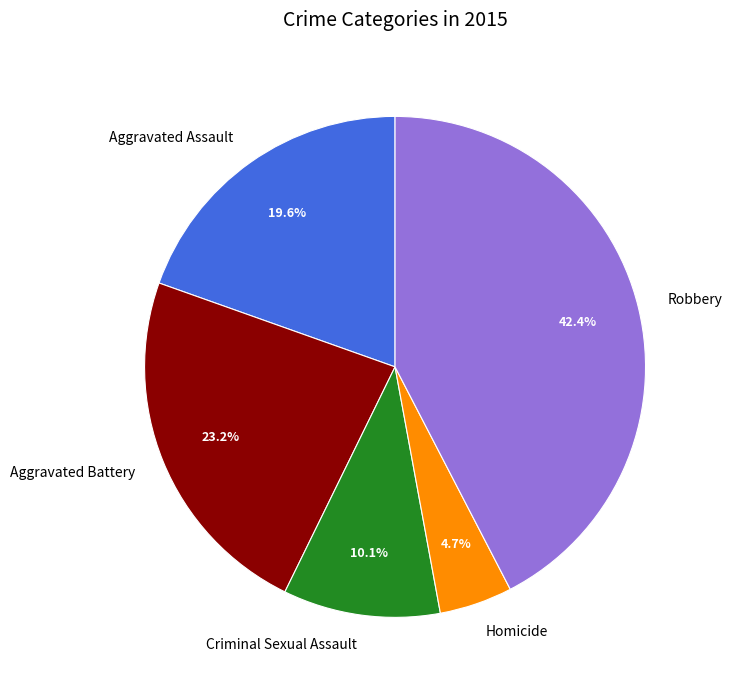

How many slices are in this pie chart?

5